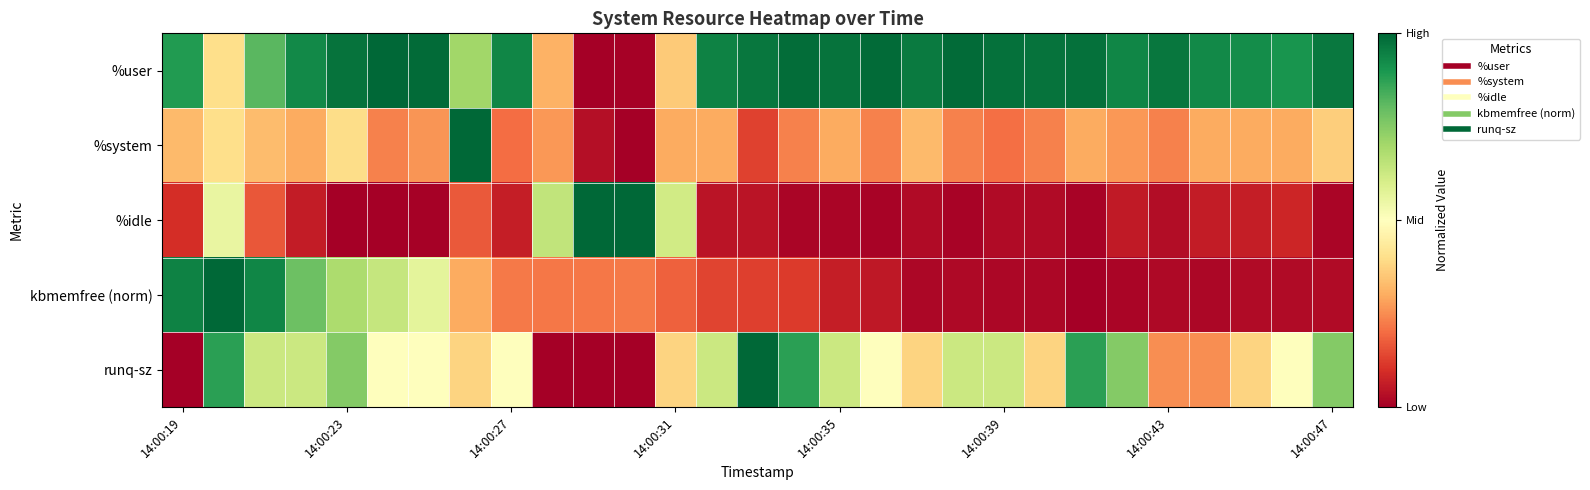

How many distinct data groups are displayed?

5